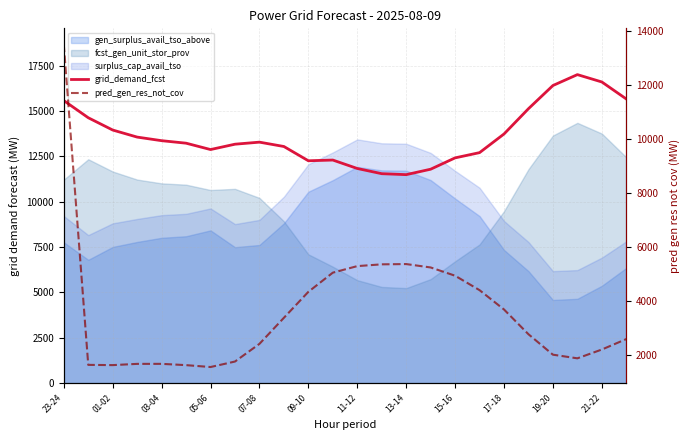

How many data points in pred_gen_res_not_cov are above 2756?

11